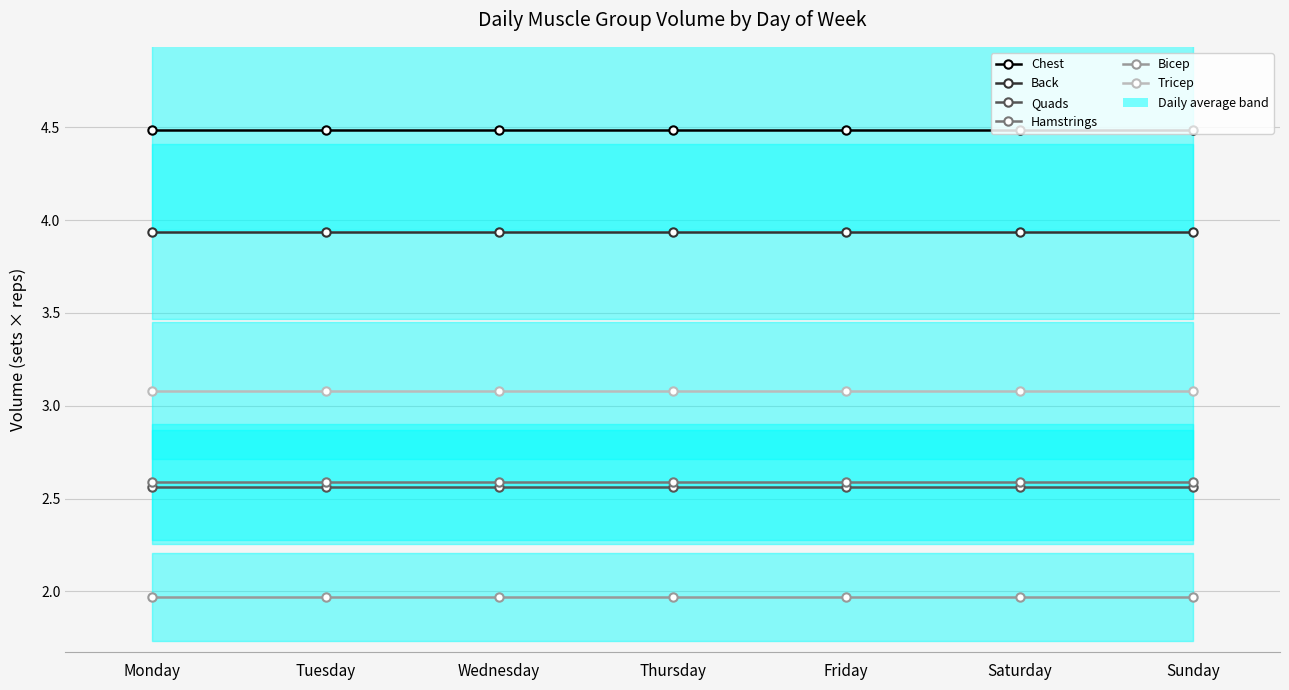

Which has a higher value, Thursday or Saturday?

Thursday